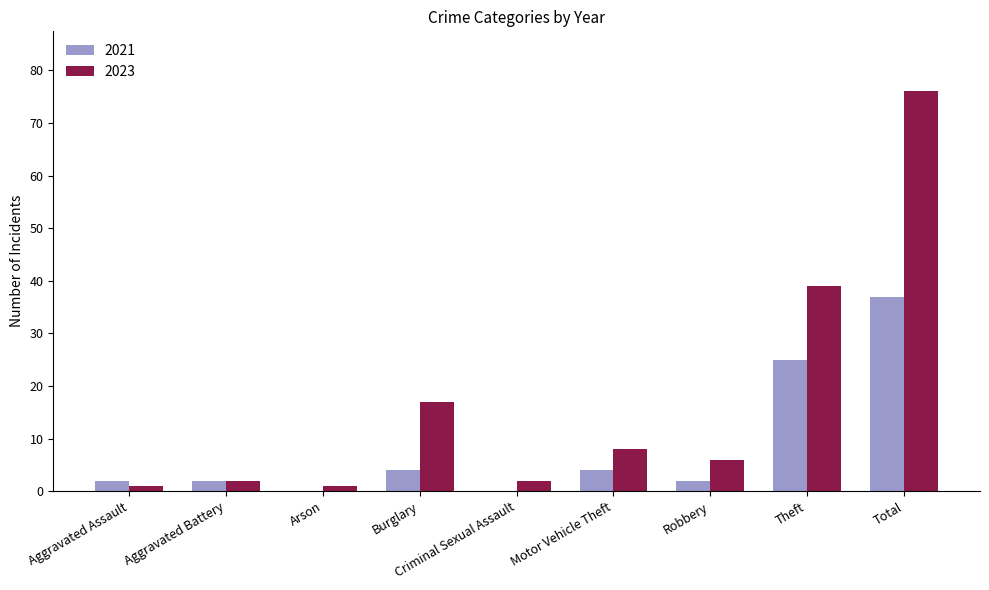

What is the total value across all series at Criminal Sexual Assault?

2